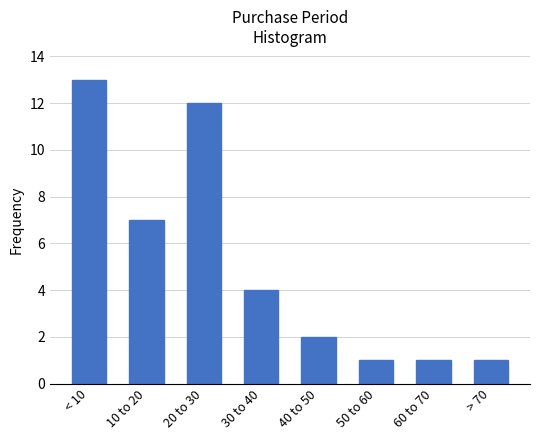

Reading left to right, what are all the values shown in this chart?

< 10=13	10 to 20=7	20 to 30=12	30 to 40=4	40 to 50=2	50 to 60=1	60 to 70=1	> 70=1